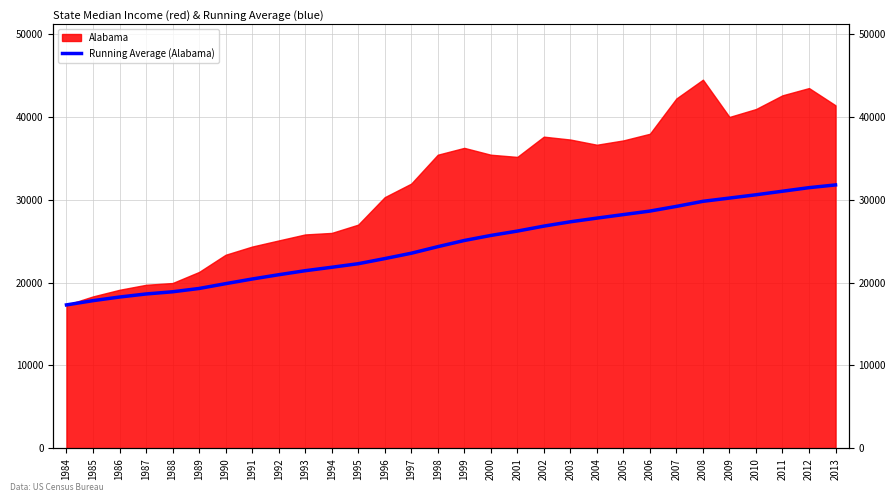

How many data points does each series have?

30